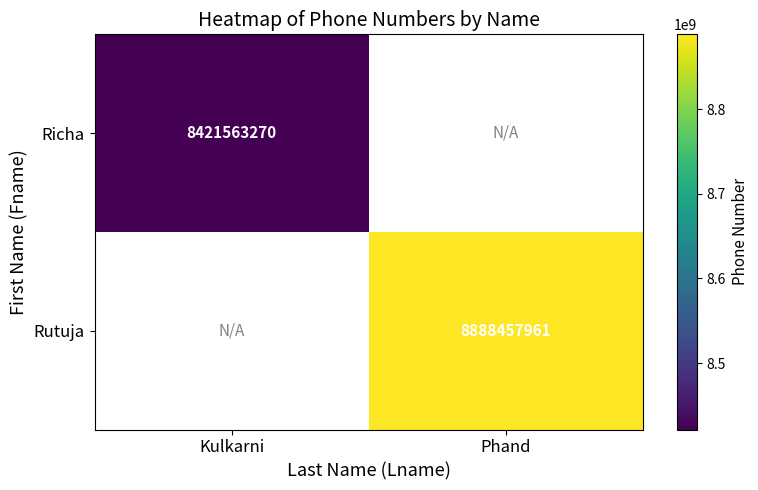

Which series has the widest spread of values?

Rutuja